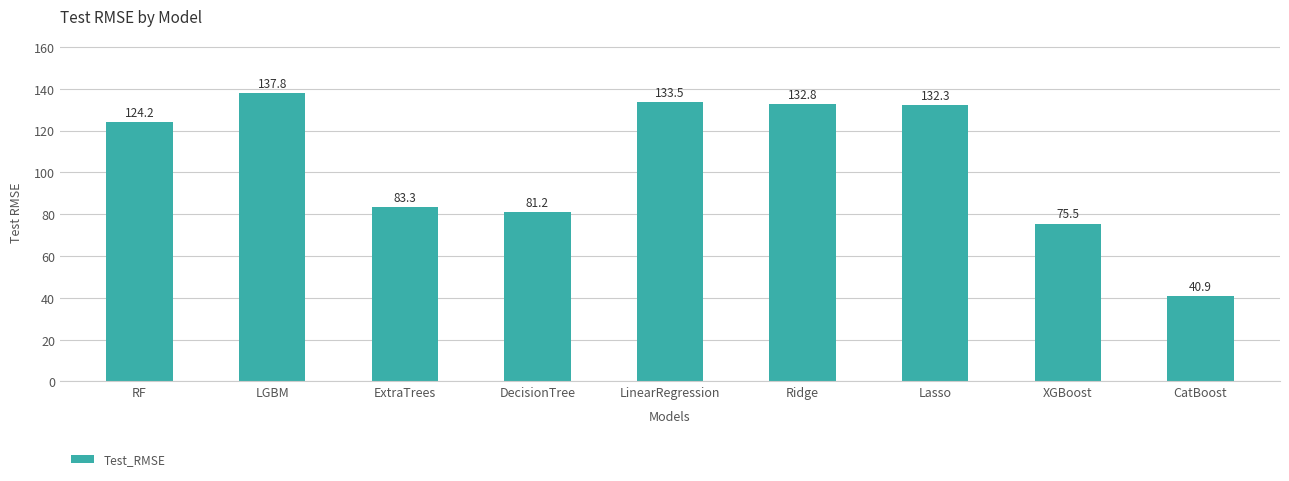

At which label does the data first exceed 124?

RF